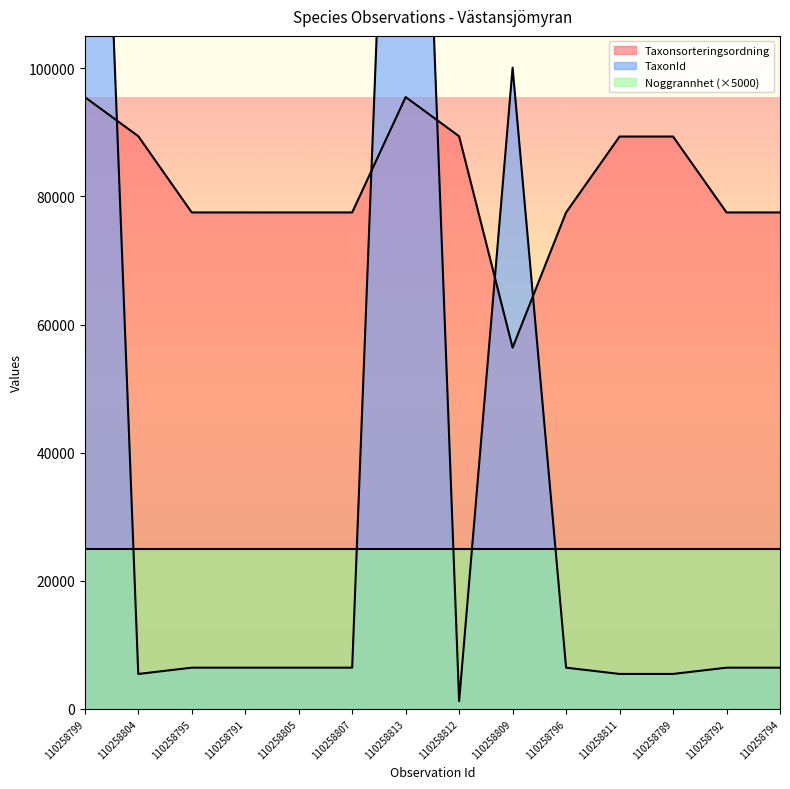

How many interior local valleys does the Taxonsorteringsordning series have?

1